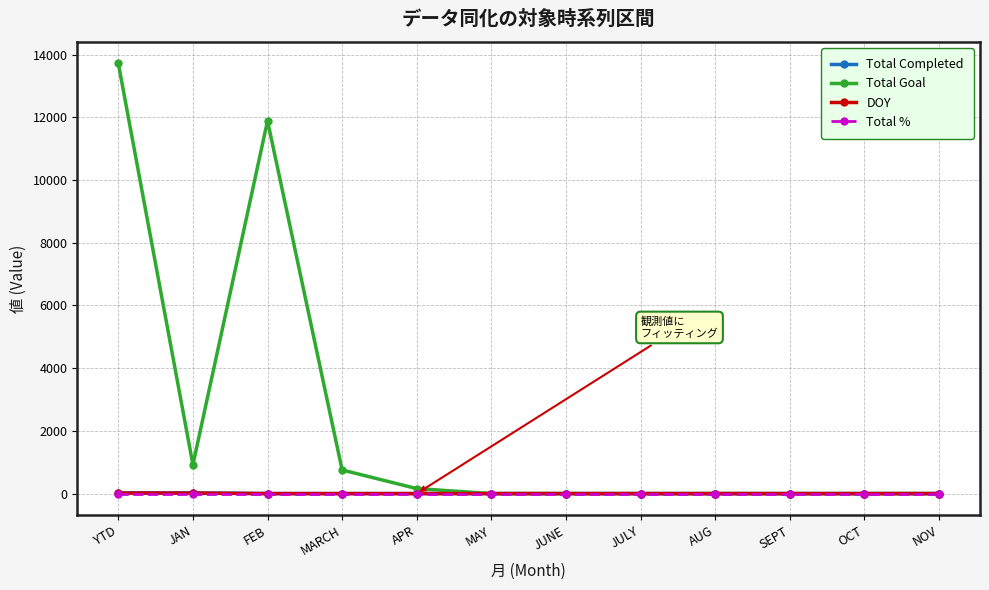

List the series in order of their peak value, highest first.

Total Goal, Total Completed, DOY, Total %